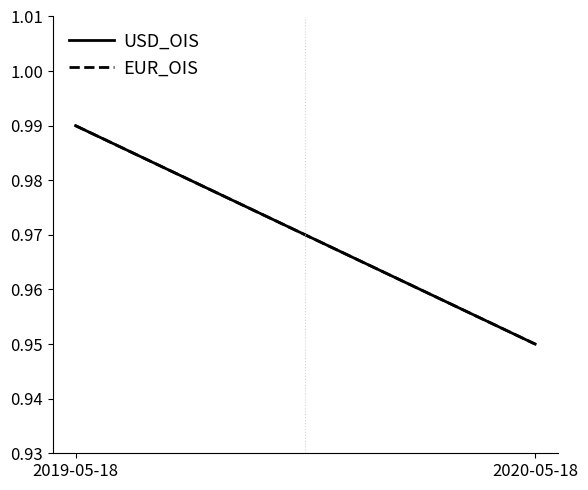

How many USD_OIS values are between 0 and 1?

2